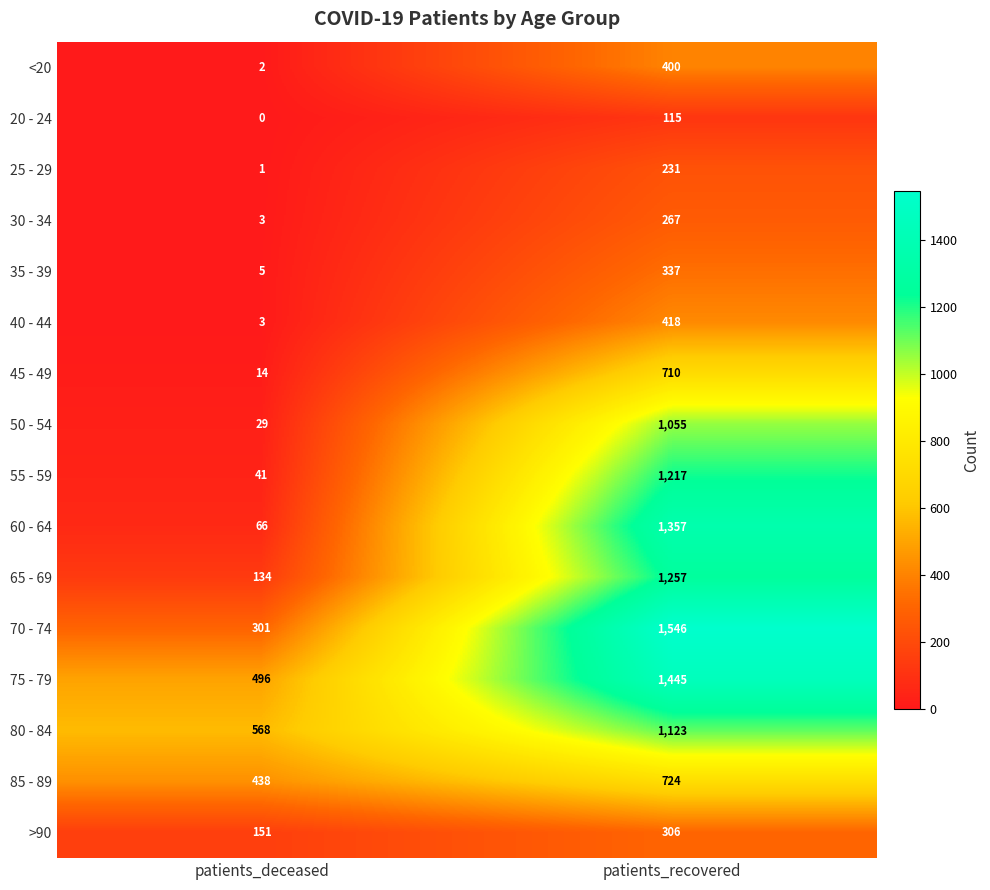

What is the average value of the 20 - 24 series?

58